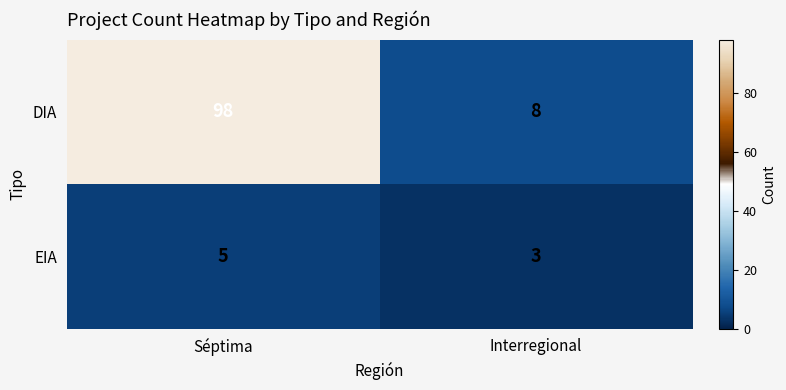

The EIA series shows 4 at Interregional. True or false?

False